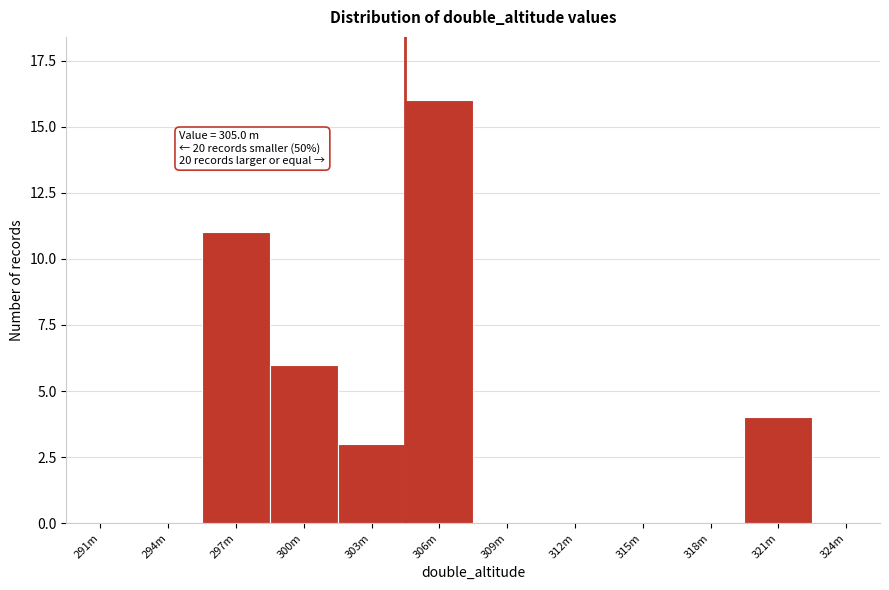

Reading left to right, what are all the values shown in this chart?

291m=0	294m=0	297m=11	300m=6	303m=3	306m=16	309m=0	312m=0	315m=0	318m=0	321m=4	324m=0